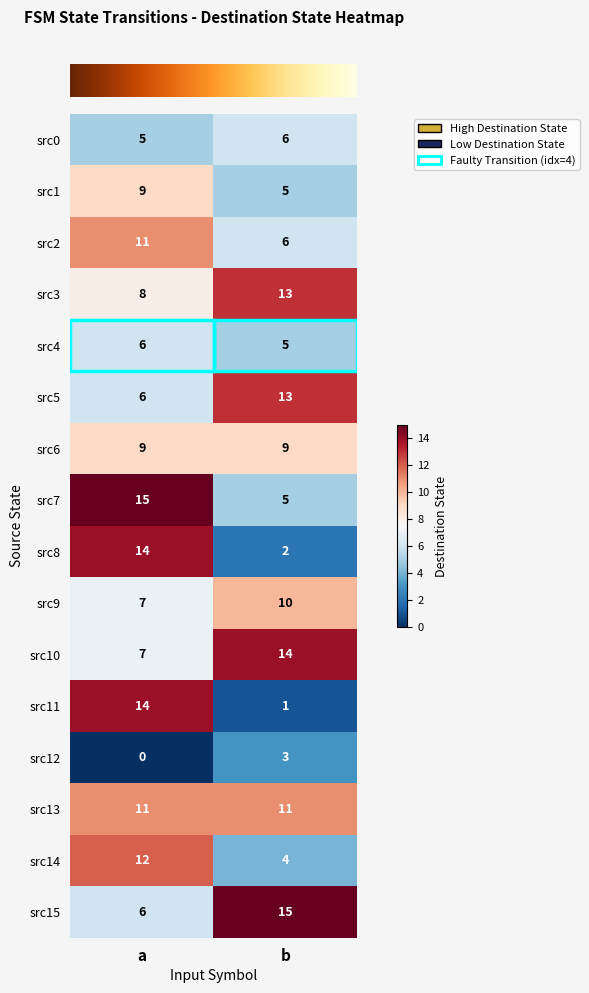

Is it true that src5 equals 6 at a?

True